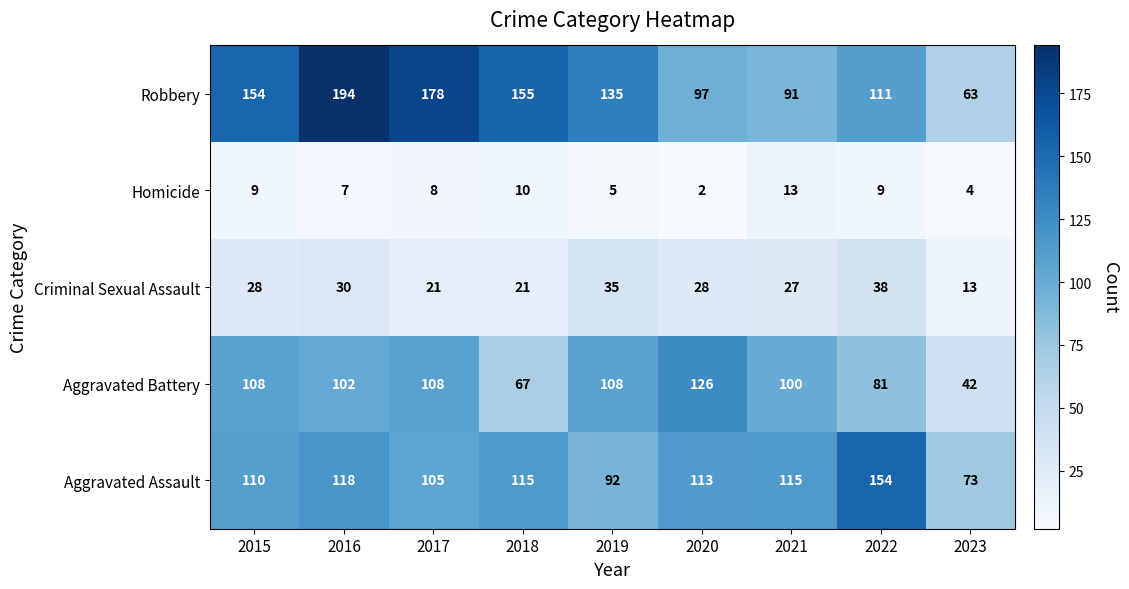

What is the greatest value displayed?

194